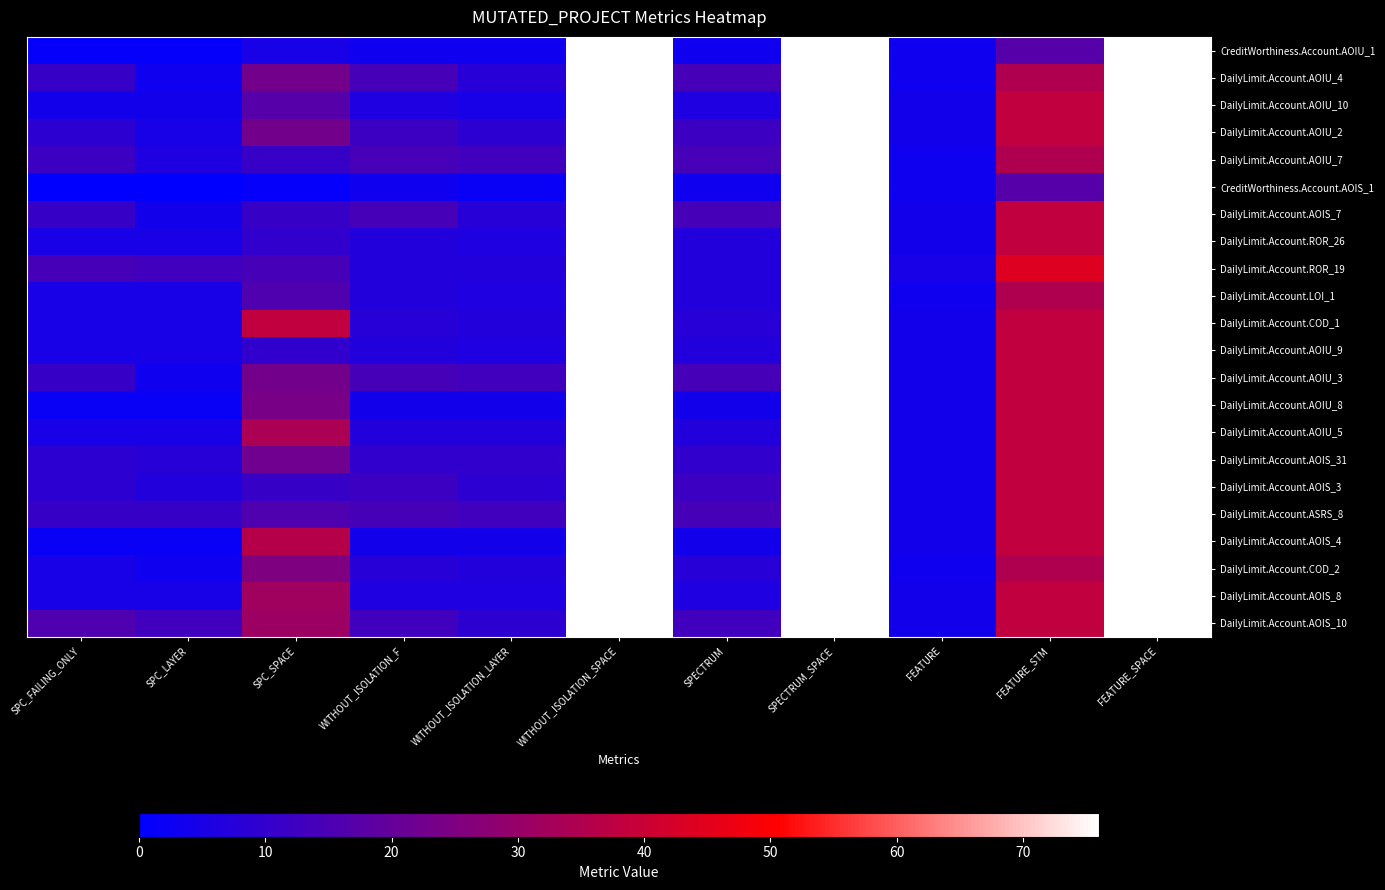

Count the number of data series in this chart.

22